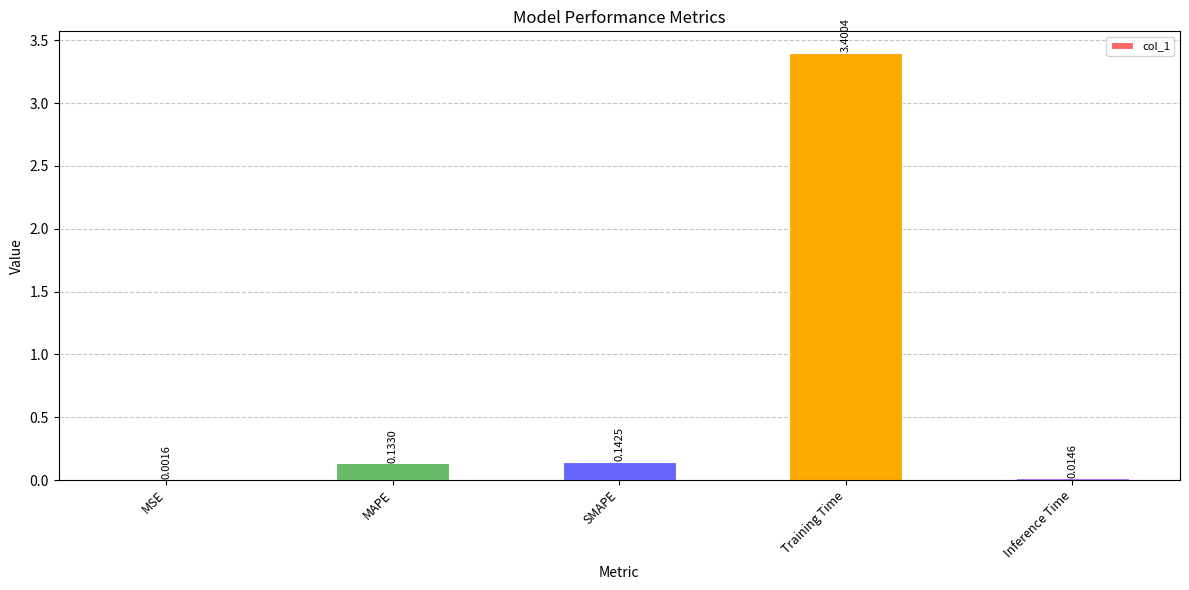

Between Training Time and SMAPE, which is larger?

Training Time